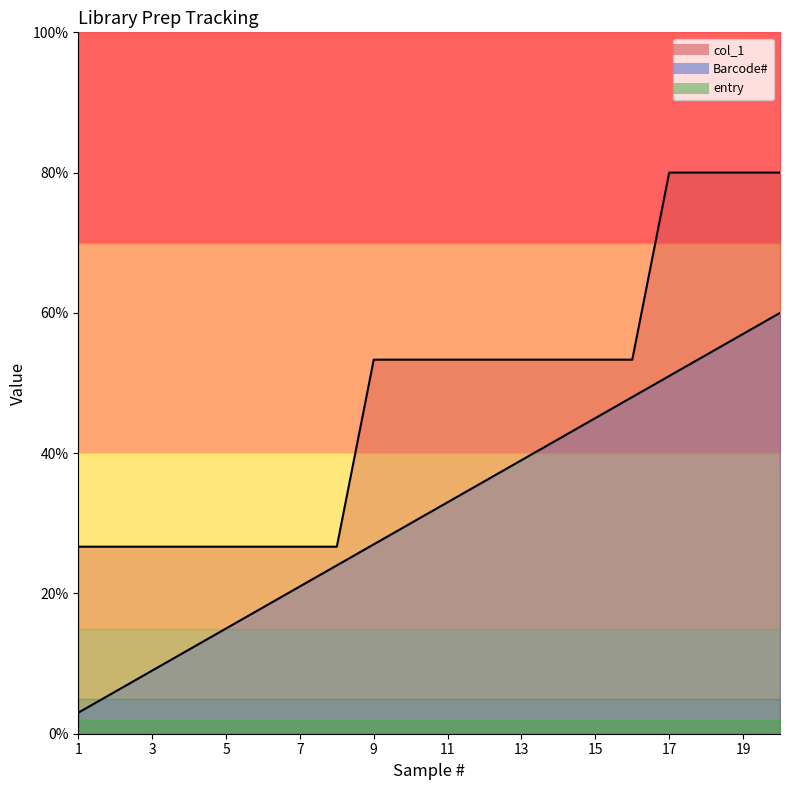

Reading left to right, list all the values displayed in this chart.

col_1: 26.7	26.7	26.7	26.7	26.7	26.7	26.7	26.7	53.3	53.3	53.3	53.3	53.3	53.3	53.3	53.3	80.0	80.0	80.0	80.0
Barcode#: 3.0	6.0	9.0	12.0	15.0	18.0	21.0	24.0	27.0	30.0	33.0	36.0	39.0	42.0	45.0	48.0	51.0	54.0	57.0	60.0